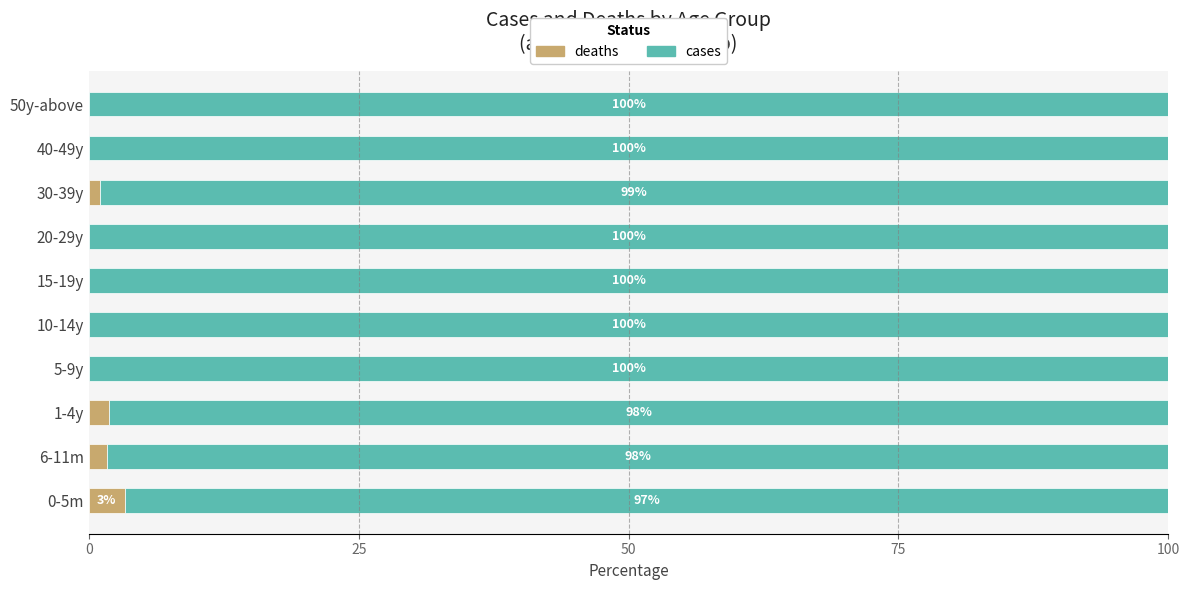

Which category has the highest value in the deaths series?

0-5m